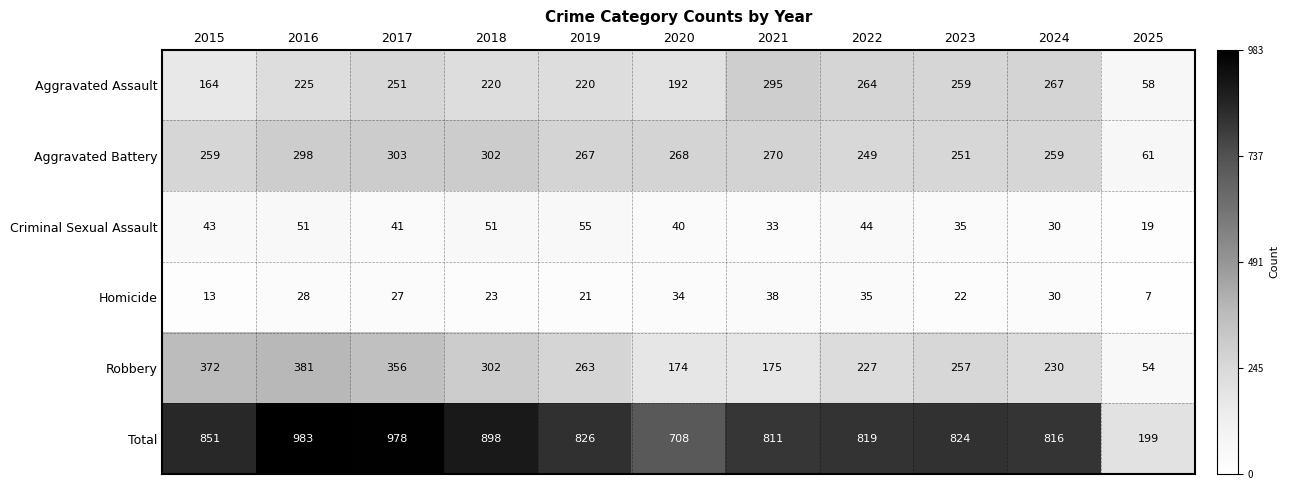

Rank the series by their maximum value, from highest to lowest.

Total, Robbery, Aggravated Battery, Aggravated Assault, Criminal Sexual Assault, Homicide